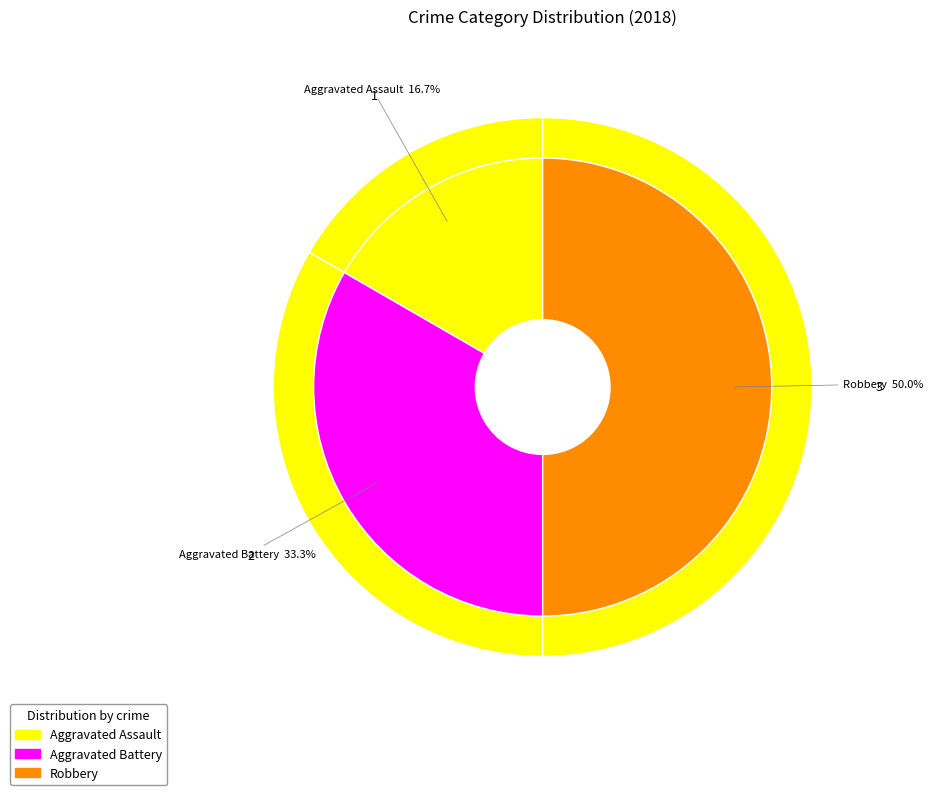

Does Robbery represent more than half of the total?

No